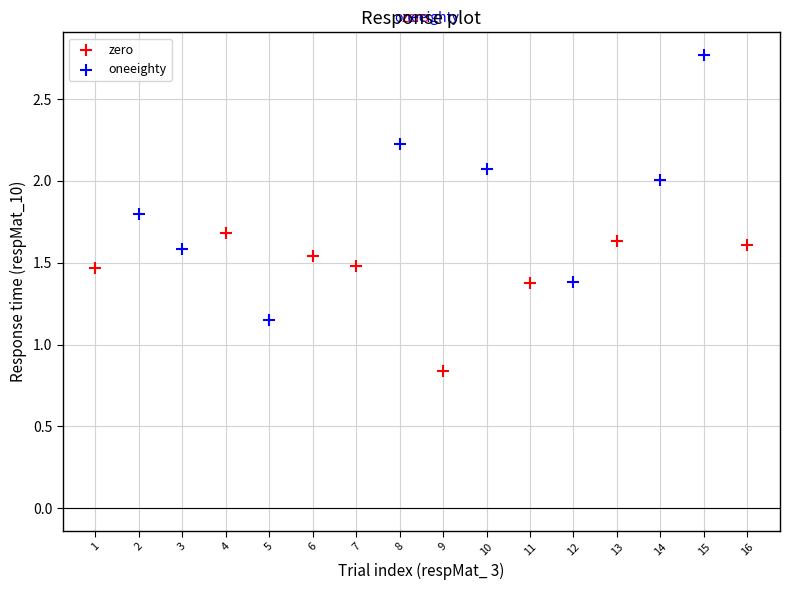

Which series reaches the maximum Y coordinate?

oneeighty